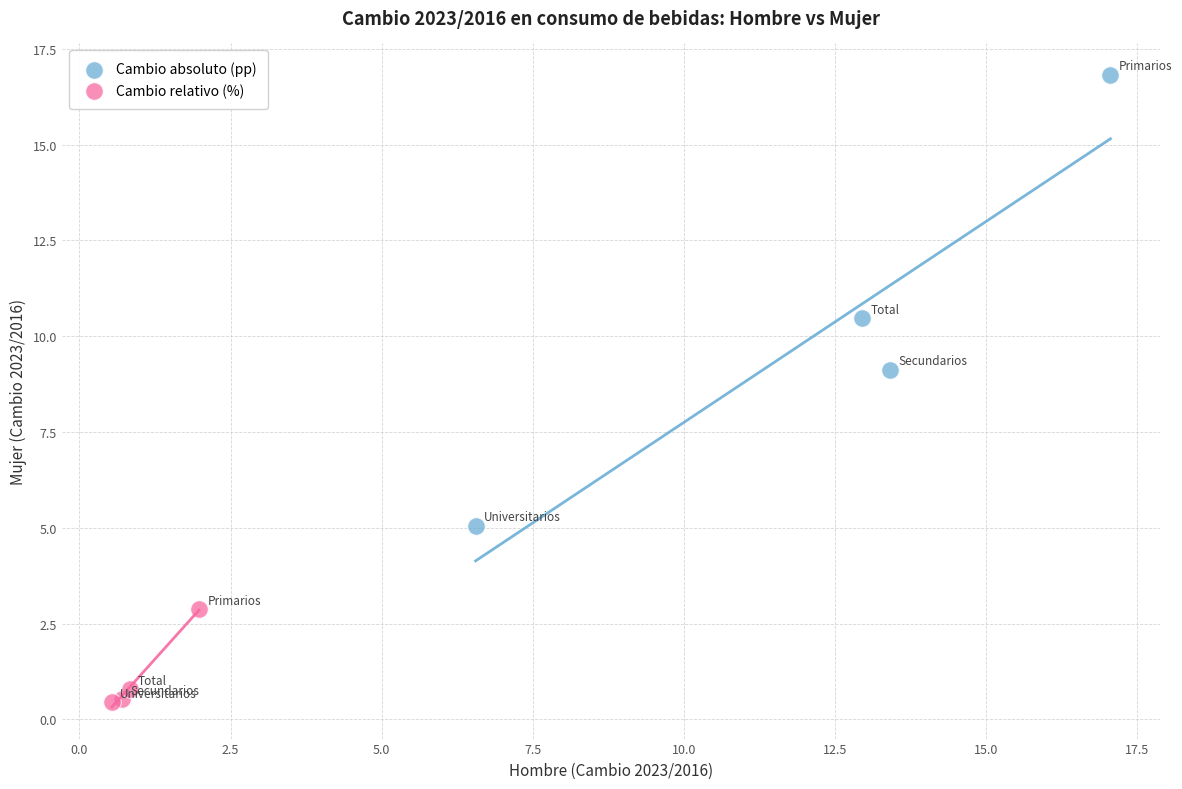

Which series reaches the maximum Y coordinate?

Cambio absoluto (pp)